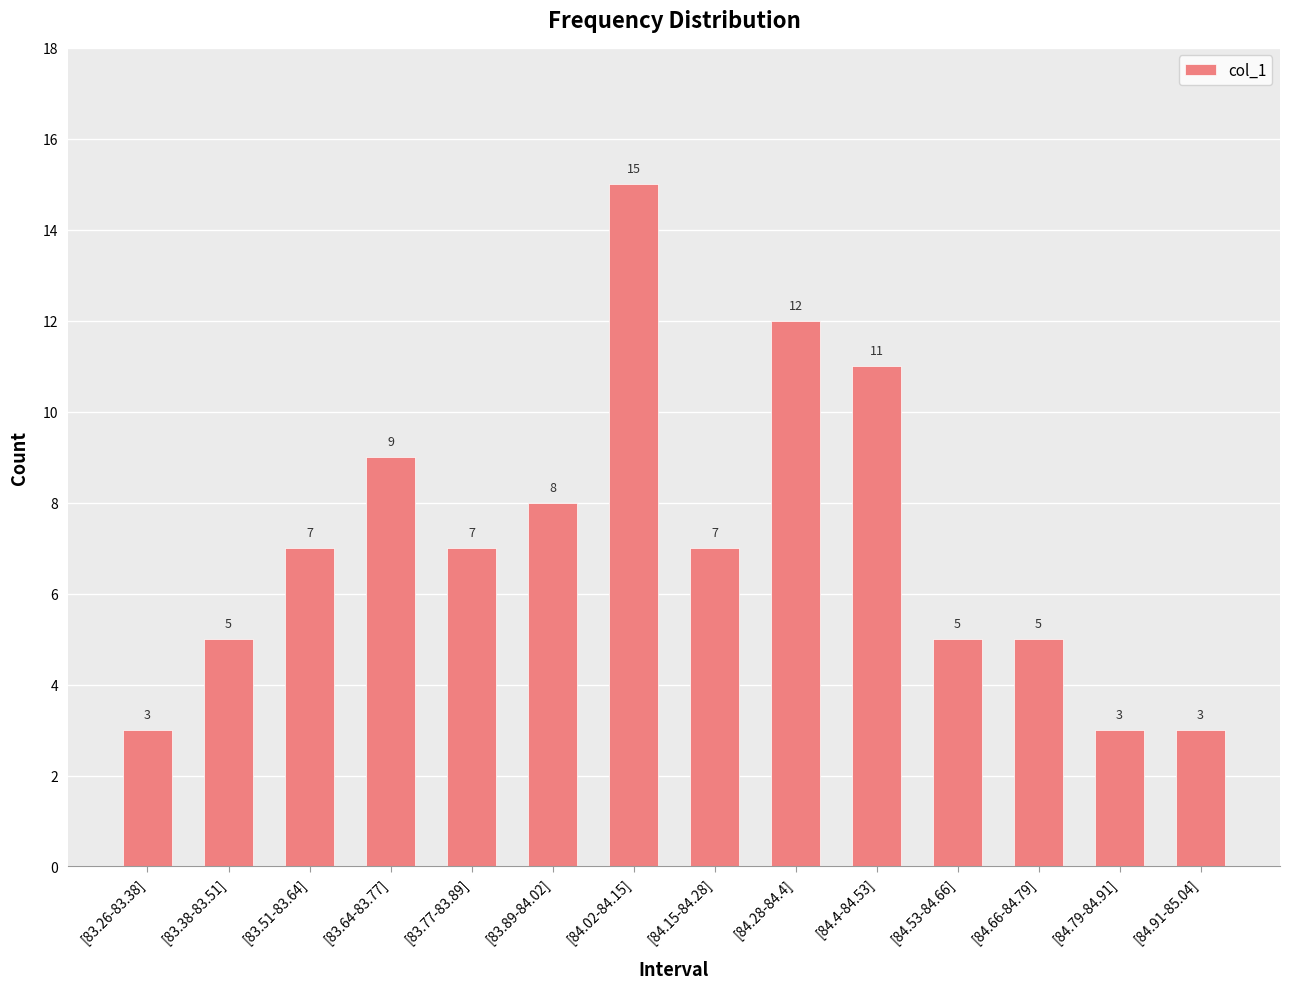

What is the ratio of the value at [84.91-85.04] to the value at [83.51-83.64]?

0.4